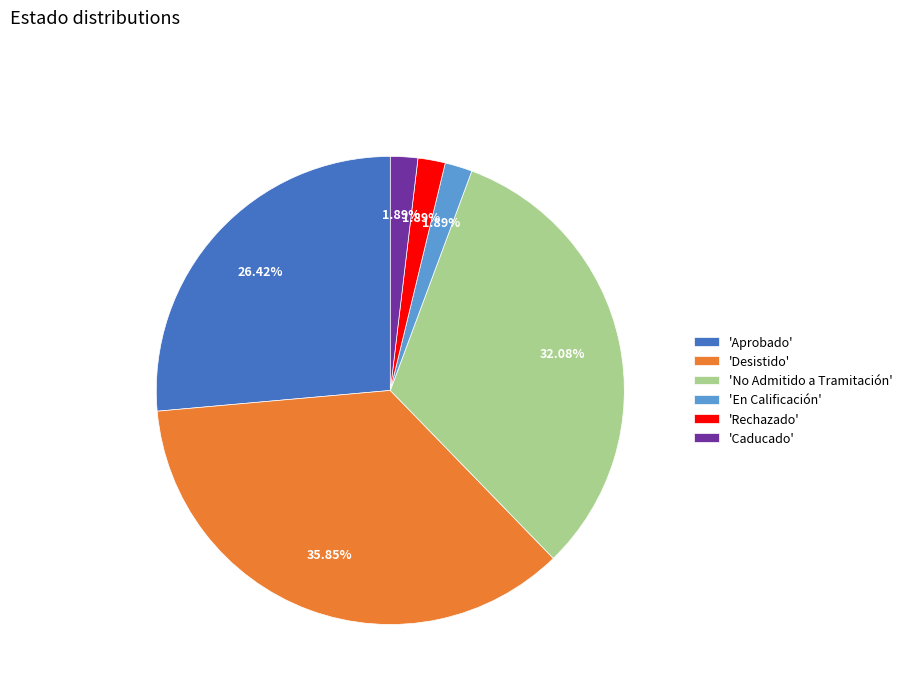

To the nearest percent, what is the average slice percentage?

17%